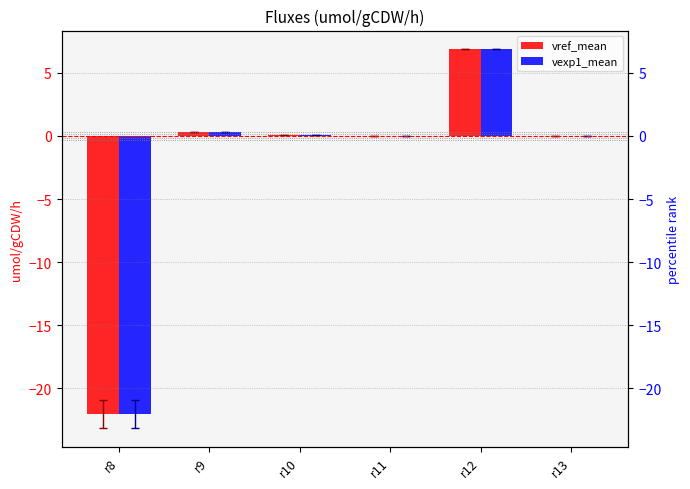

What is the difference between the maximum and second lowest values in the vref_mean series?

6.9